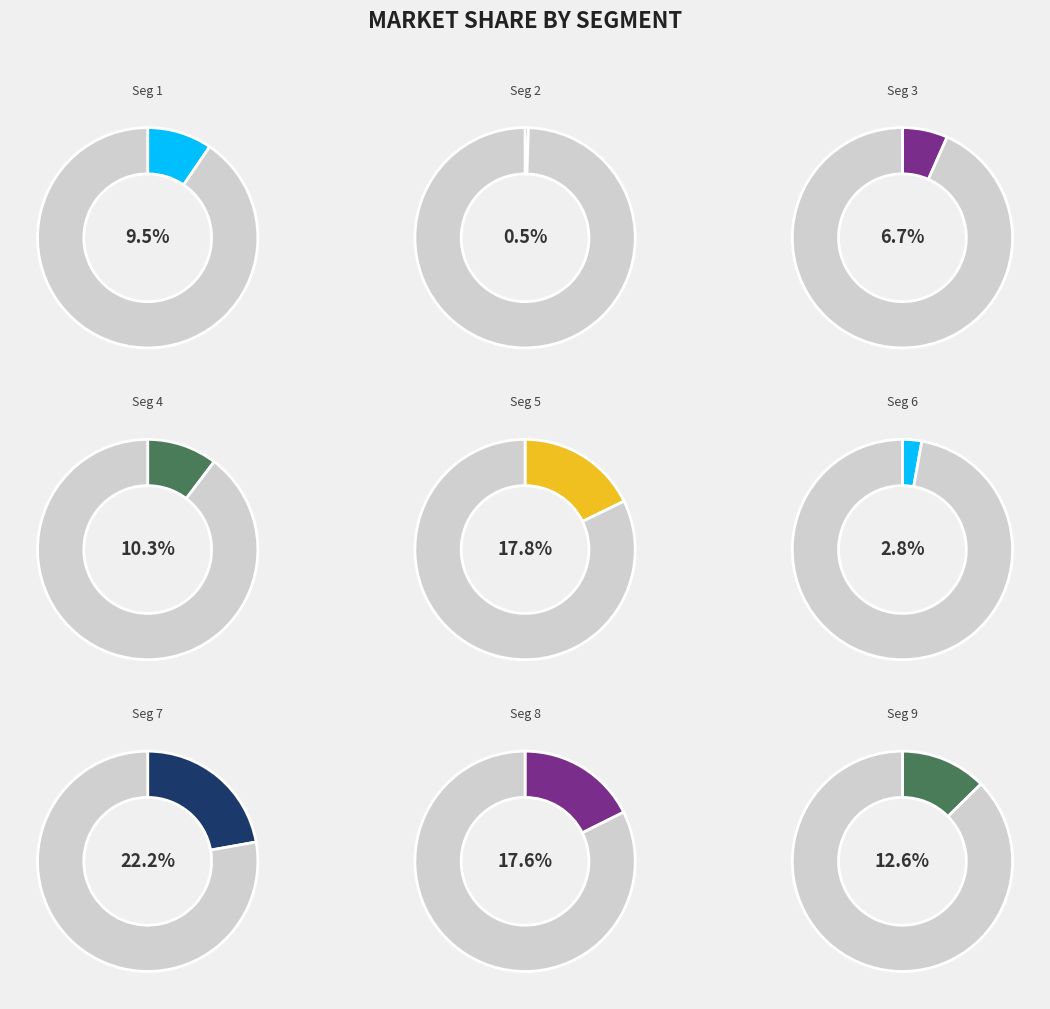

What percentage is NOT represented by signal segment 5?

82.2%